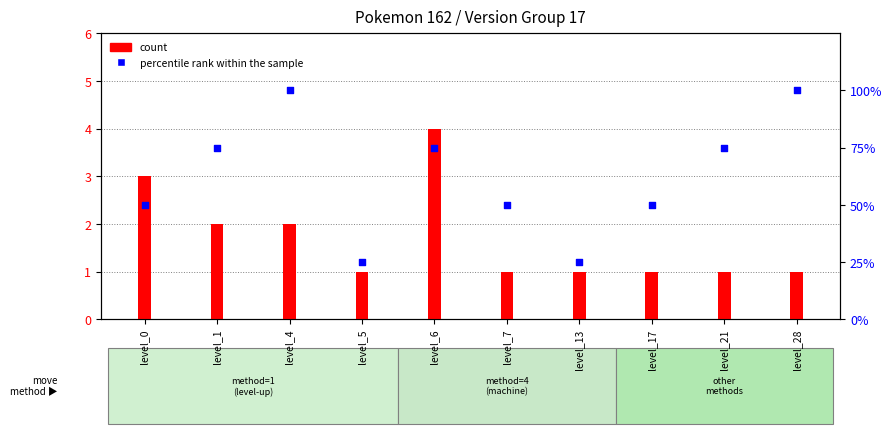

At how many categories does at least one series exceed 49?

8